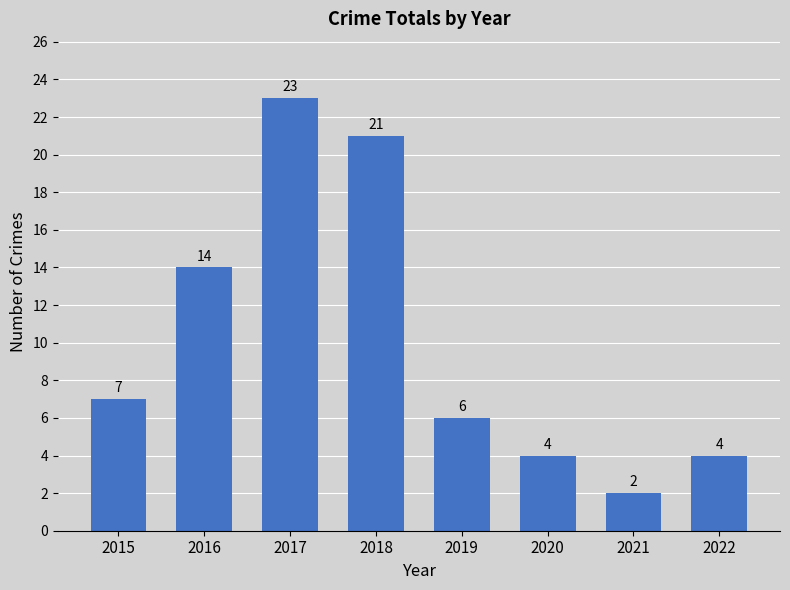

What is the difference between the maximum and minimum values?

21